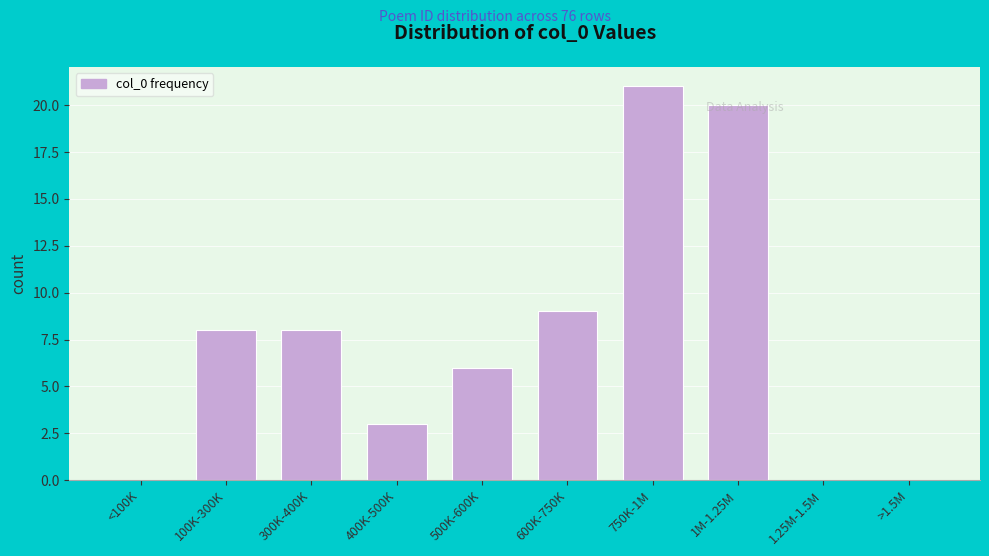

Reading right to left, transcribe all the data shown in this chart.

>1.5M=0	1.25M-1.5M=0	1M-1.25M=20	750K-1M=21	600K-750K=9	500K-600K=6	400K-500K=3	300K-400K=8	100K-300K=8	<100K=0